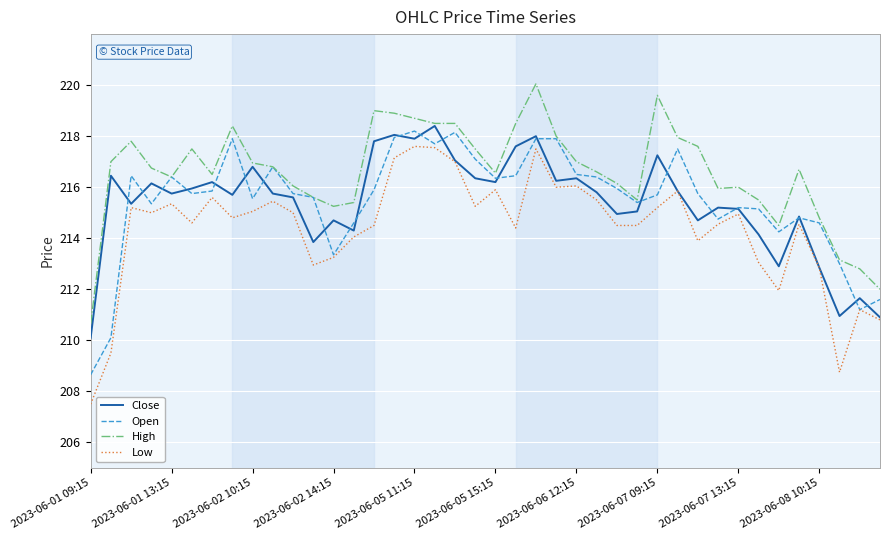

What is the smallest value displayed?

207.5